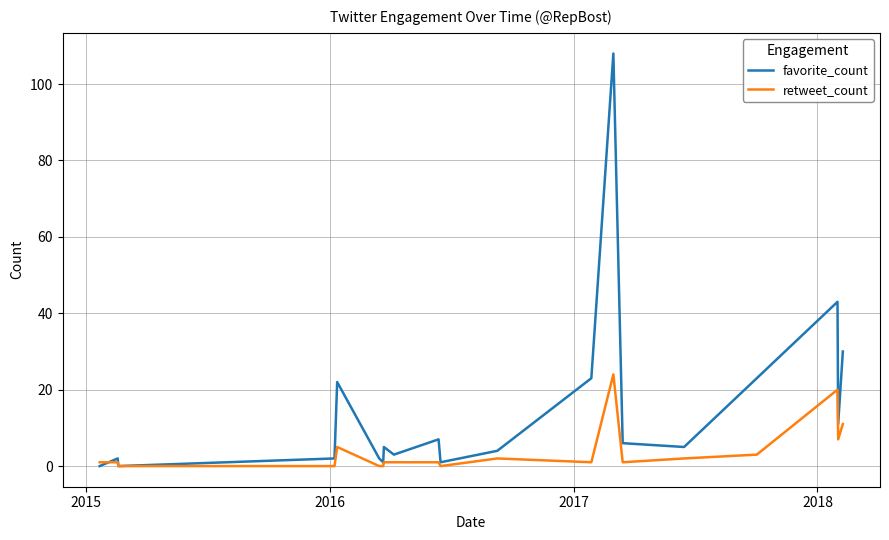

Does the chart display data point markers on the line(s)?

No